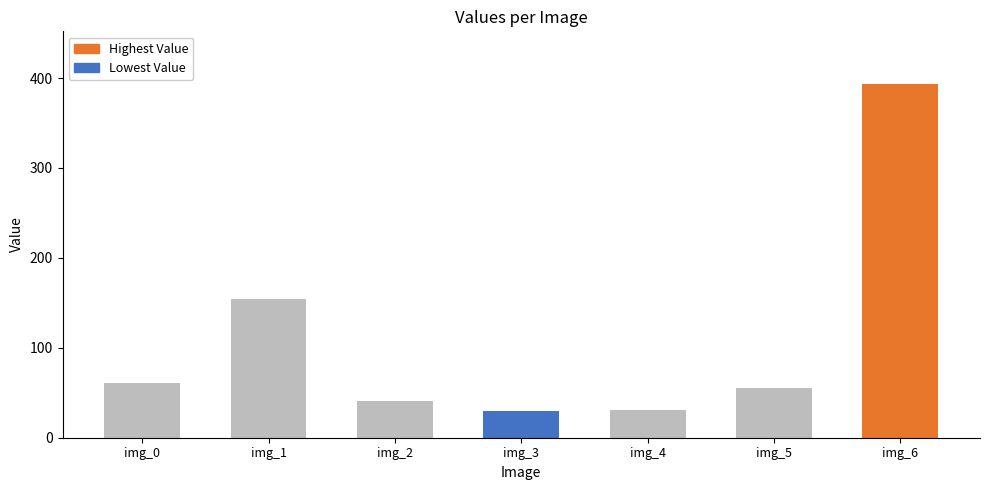

Which has a higher value, img_4 or img_2?

img_2